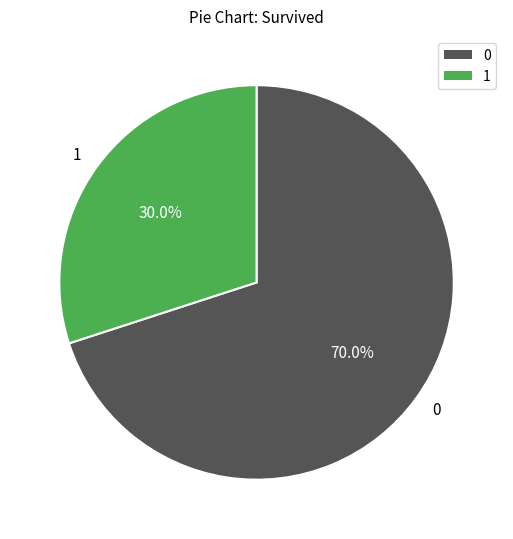

How much of the chart is everything except 0?

30.0%